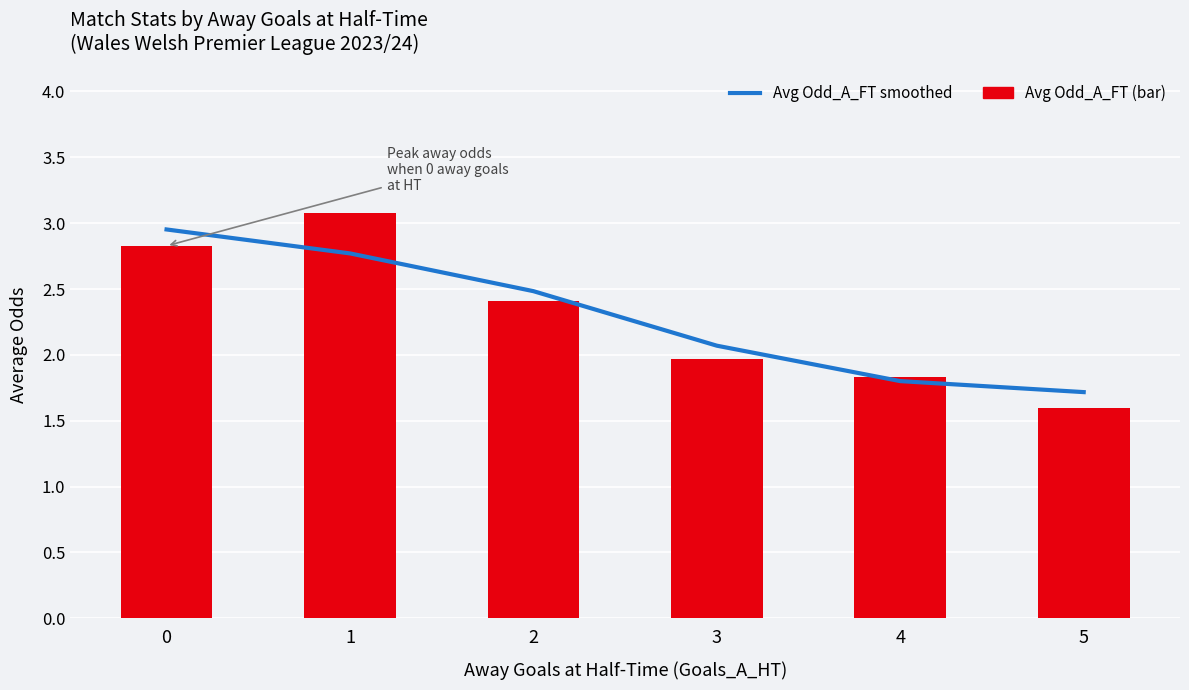

What is the smallest value displayed?

1.6